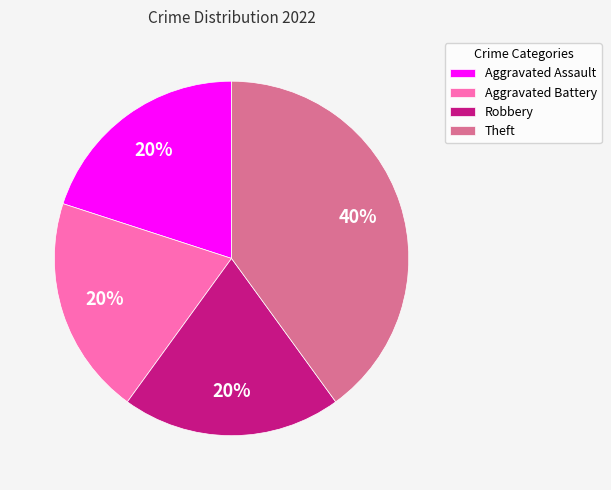

Is Aggravated Assault the majority of the pie?

No